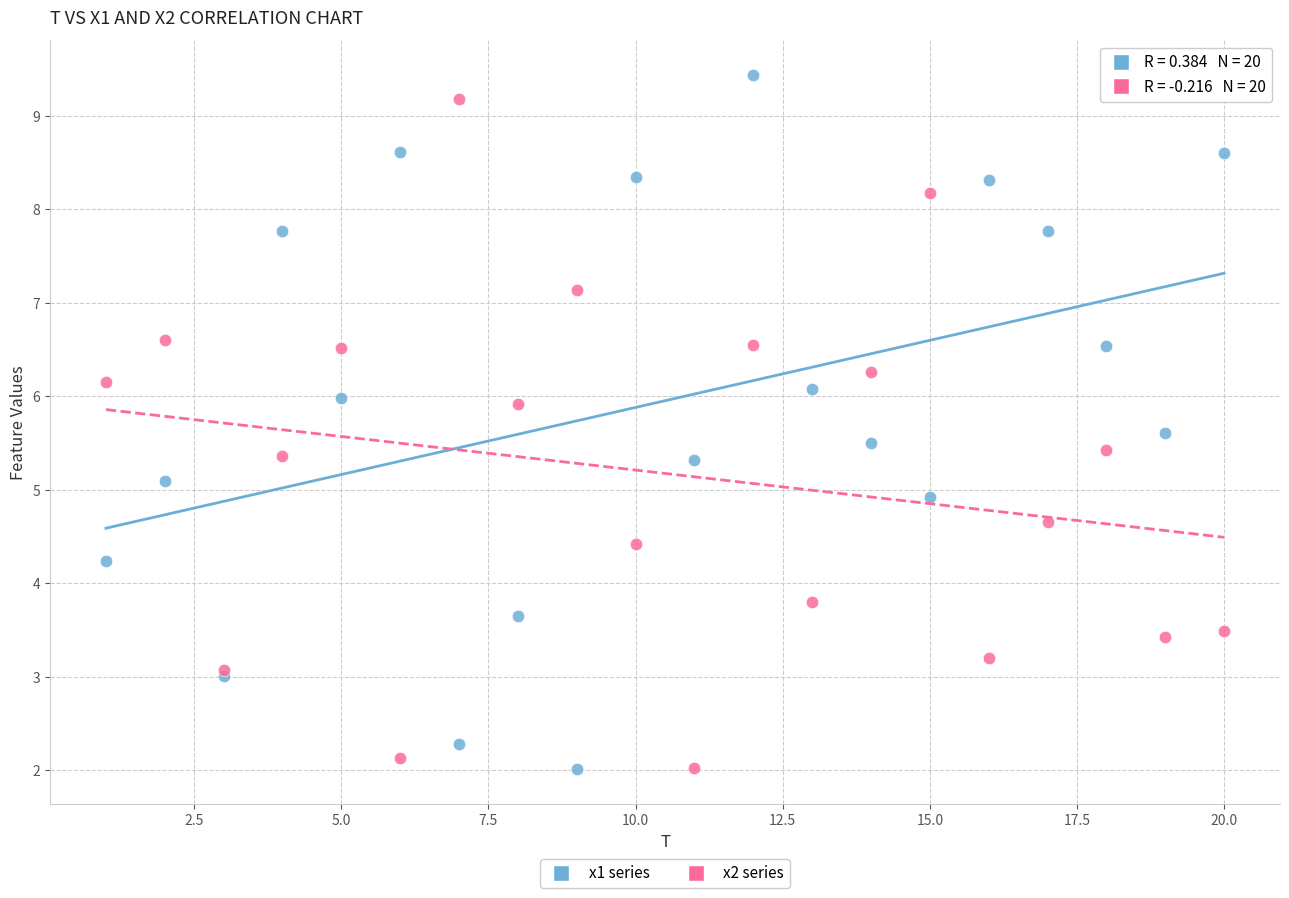

What is the X range (max minus min) for the scatter plot?

19.0